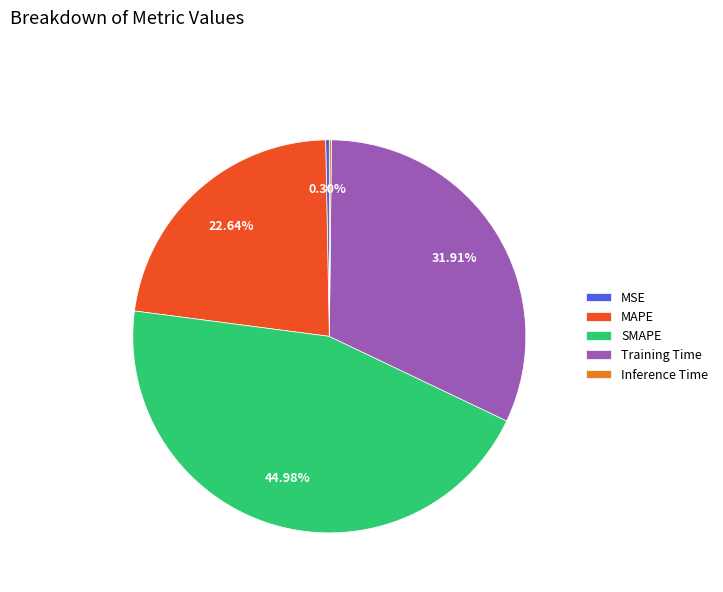

What percentage is NOT represented by SMAPE?

55.0%